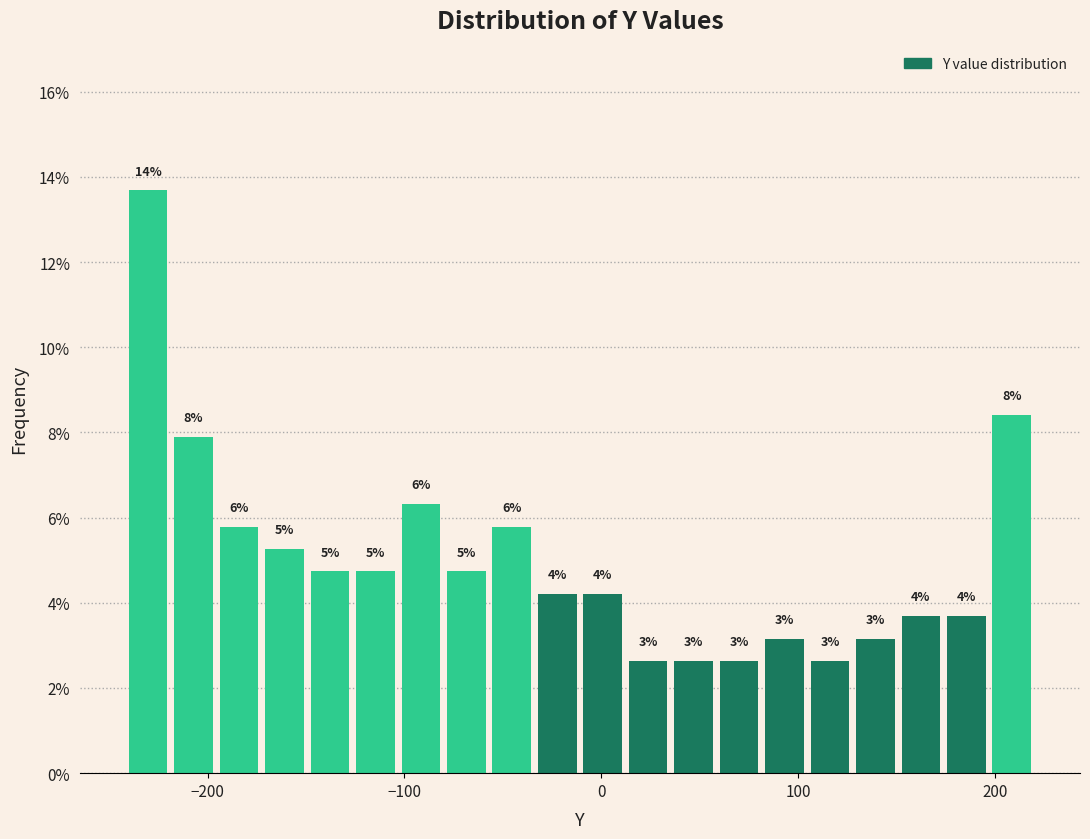

Around what value on the x-axis is the tallest bar? Give the approximate position of its centre, as read against the axis.

-230